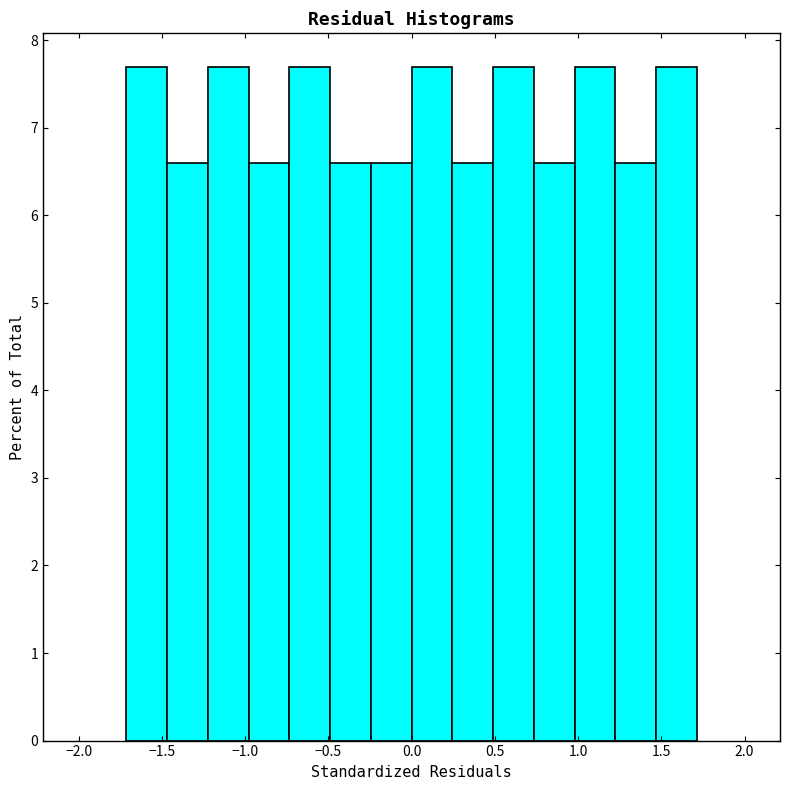

Reading left to right, list every bar in this chart as the range it spans on the x-axis followed by its height. Neither the bar edges nor the heights are printed on the chart, so give them approximately, as read against the axes.

-1.70 to -1.45: 7.7
-1.45 to -1.20: 6.6
-1.20 to -1.00: 7.7
-1.00 to -0.75: 6.6
-0.75 to -0.50: 7.7
-0.50 to -0.25: 6.6
-0.25 to 0.00: 6.6
0.00 to 0.25: 7.7
0.25 to 0.50: 6.6
0.50 to 0.75: 7.7
0.75 to 1.00: 6.6
1.00 to 1.20: 7.7
1.20 to 1.45: 6.6
1.45 to 1.70: 7.7